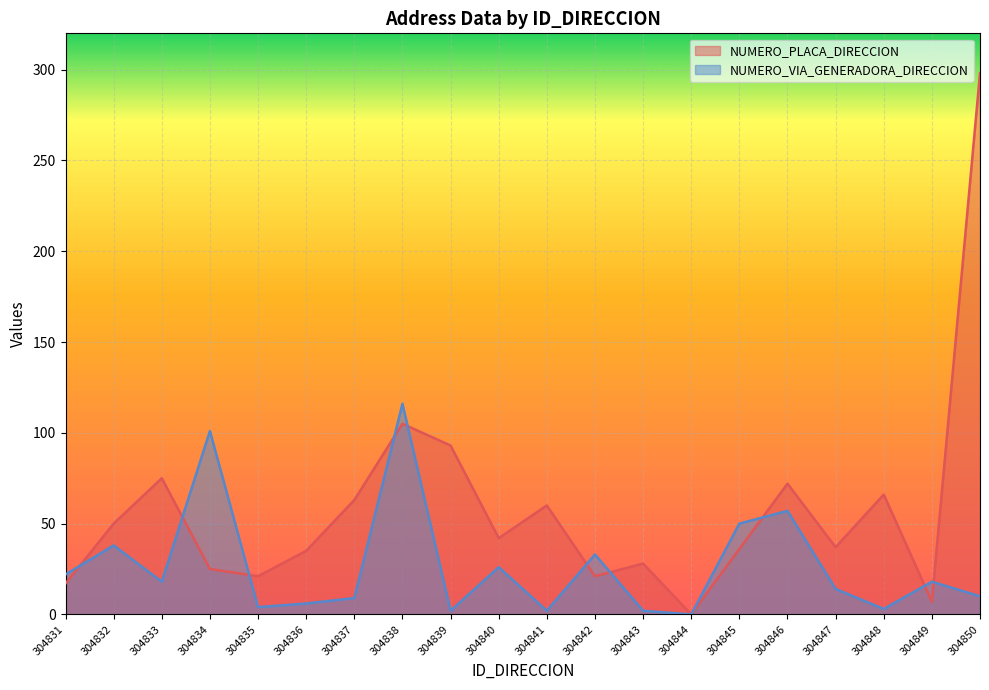

What is the total value across all series at 304847?

51